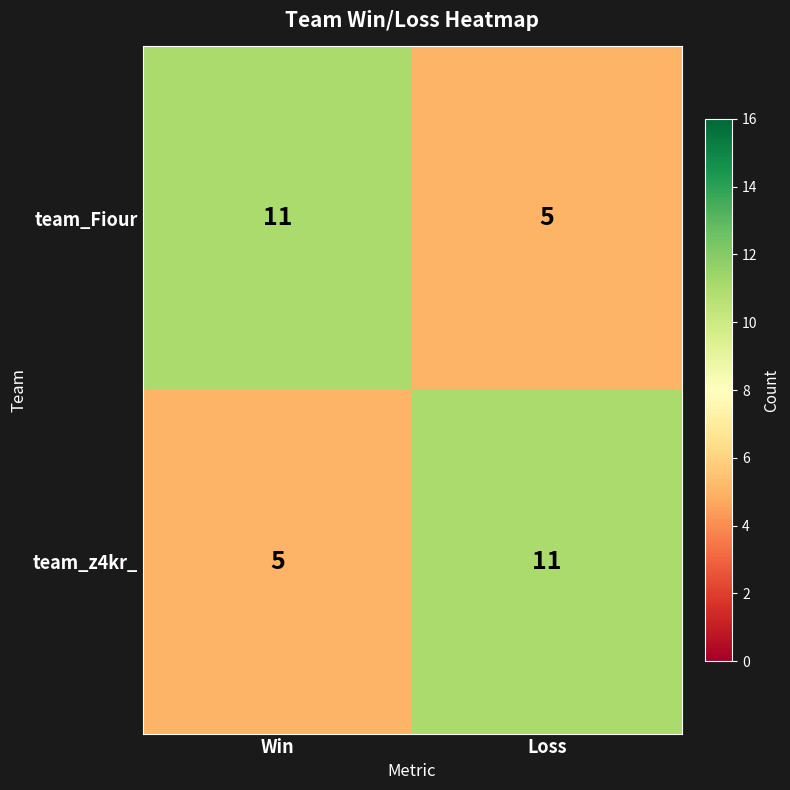

How many data points does each series have?

2